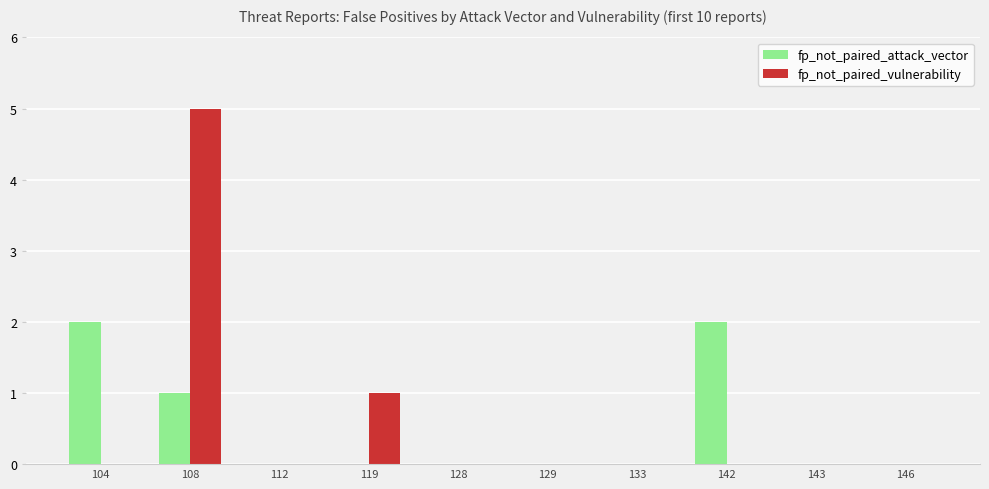

How many series are shown in this chart?

2